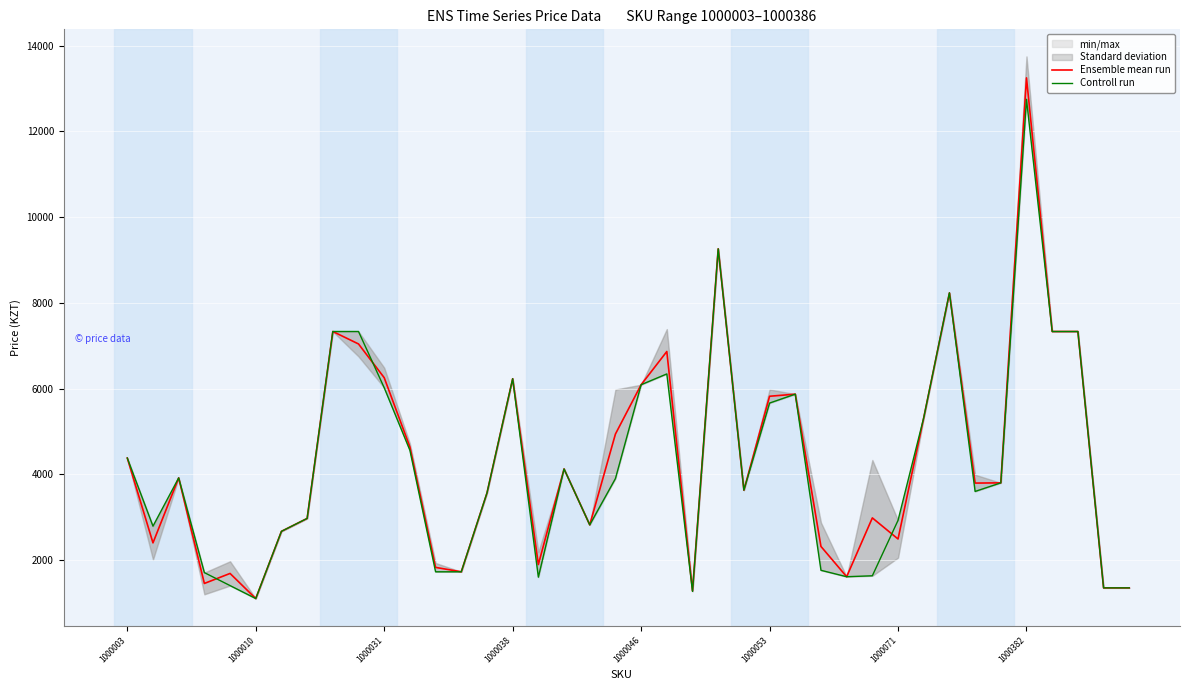

What is the value of the Ensemble mean run point at the 19th from the left?

2820.0